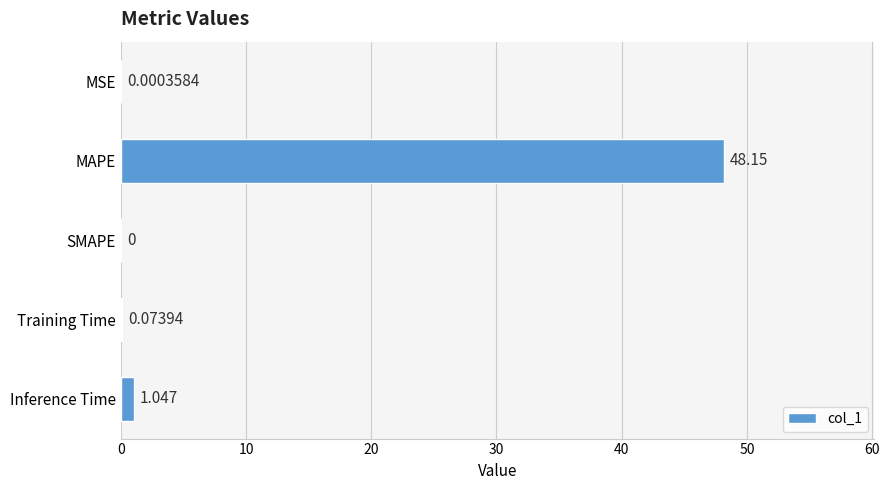

Between MAPE and MSE, which is larger?

MAPE